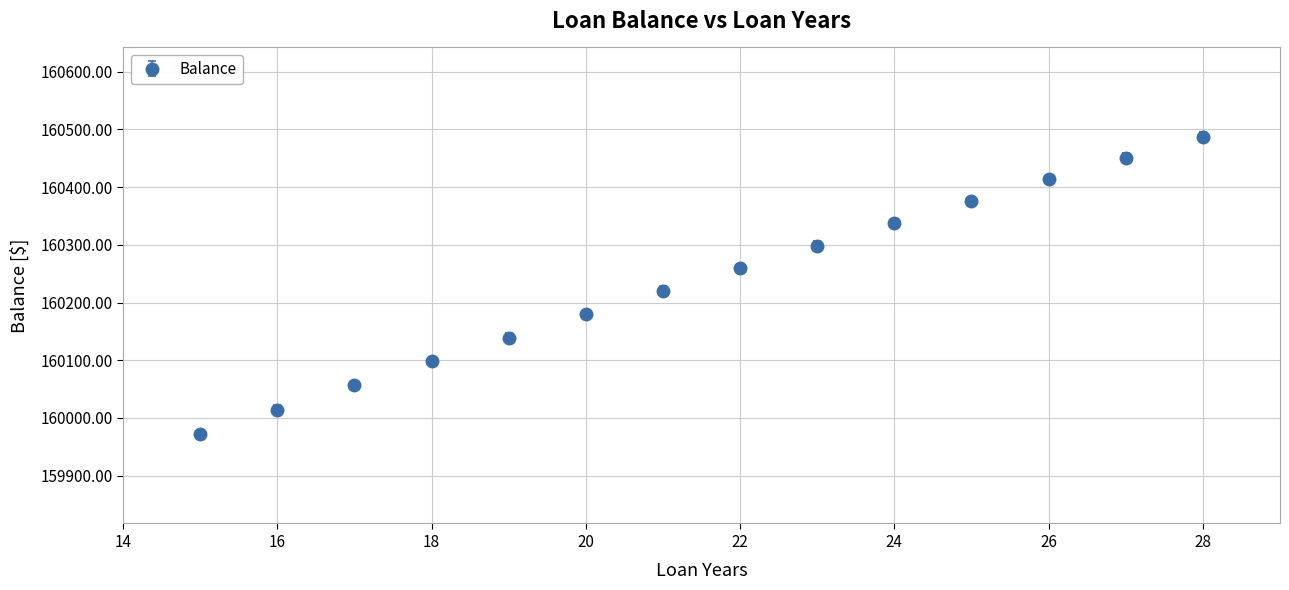

What is the greatest value displayed?

160487.4